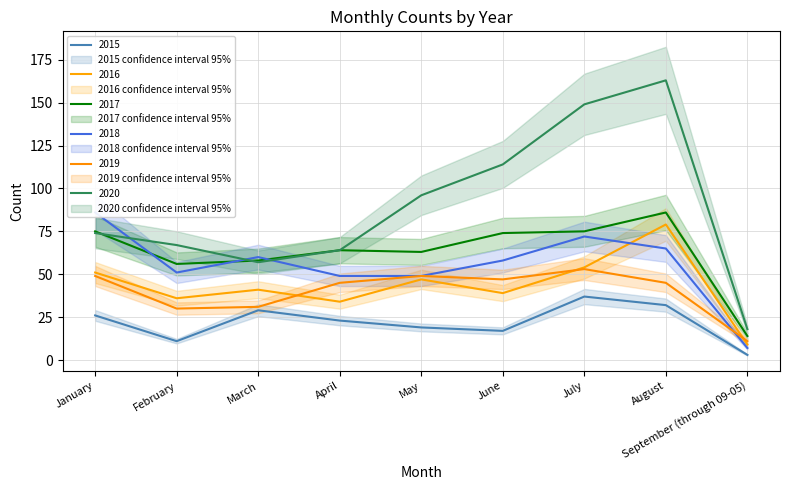

What is the average value of the 2015 series?

22